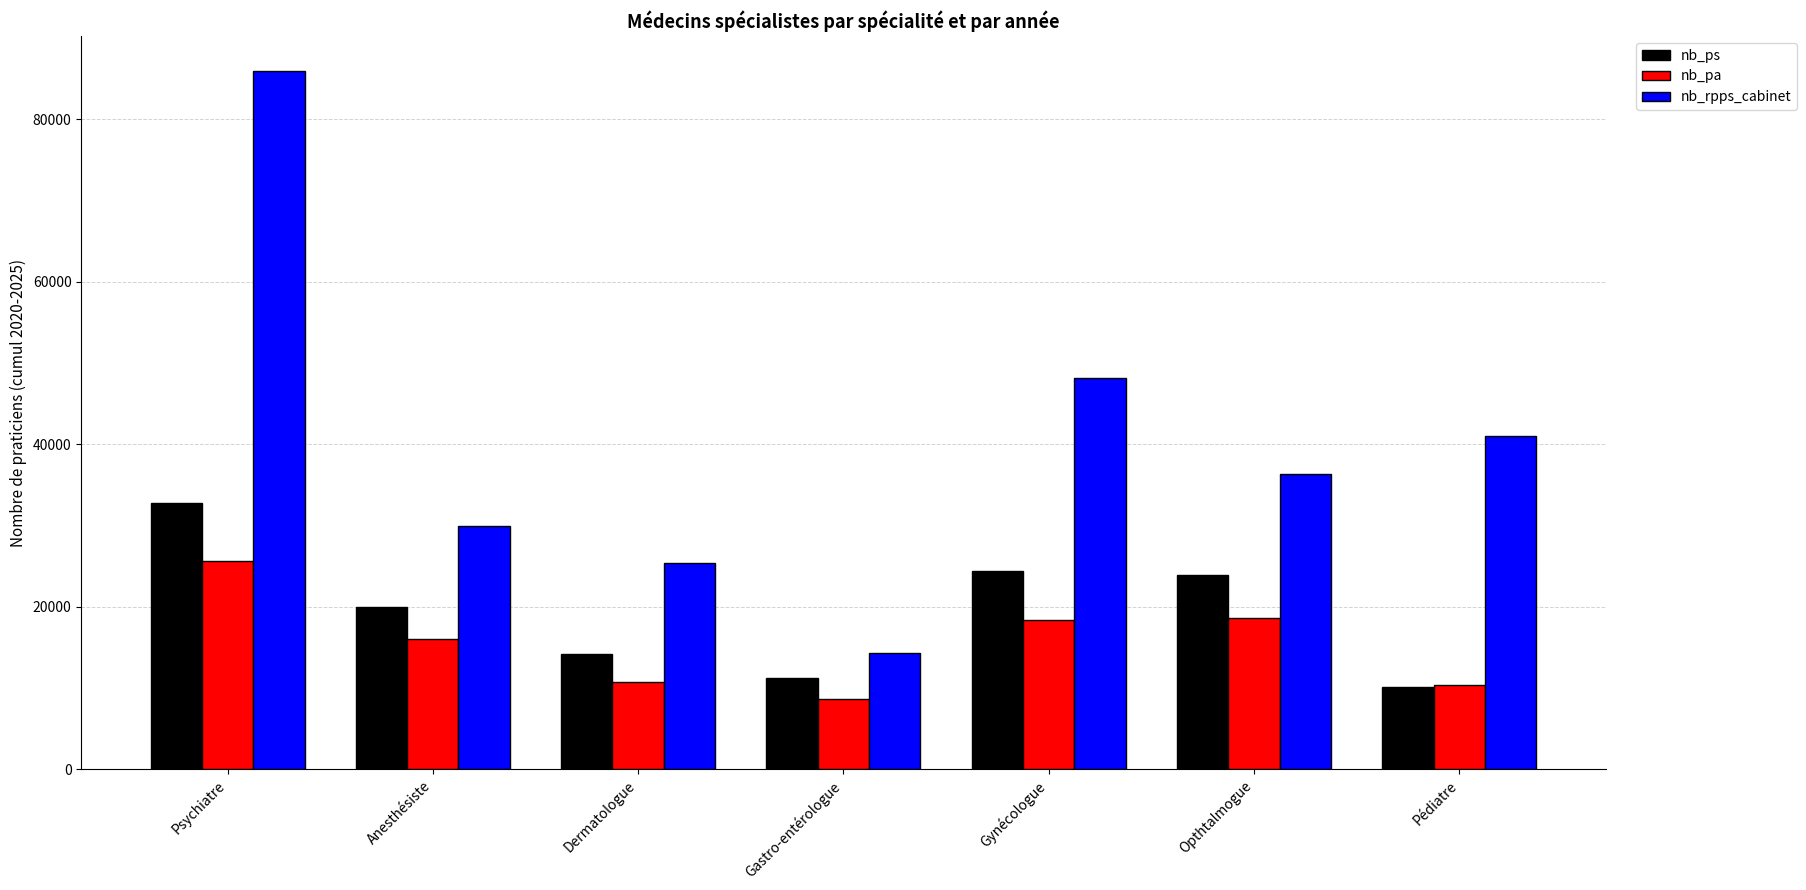

What are all the series names shown in the legend?

nb_ps, nb_pa, nb_rpps_cabinet